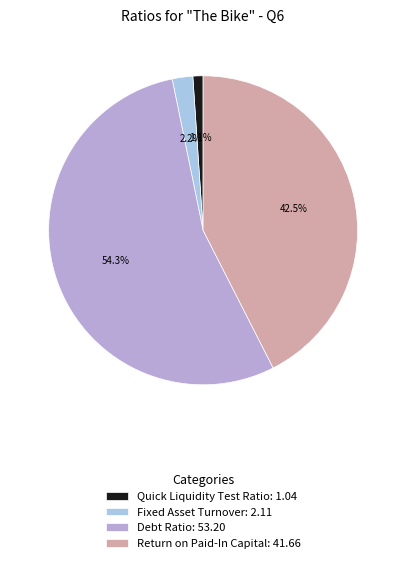

Do Debt Ratio and Fixed Asset Turnover together represent more than half of the pie?

Yes